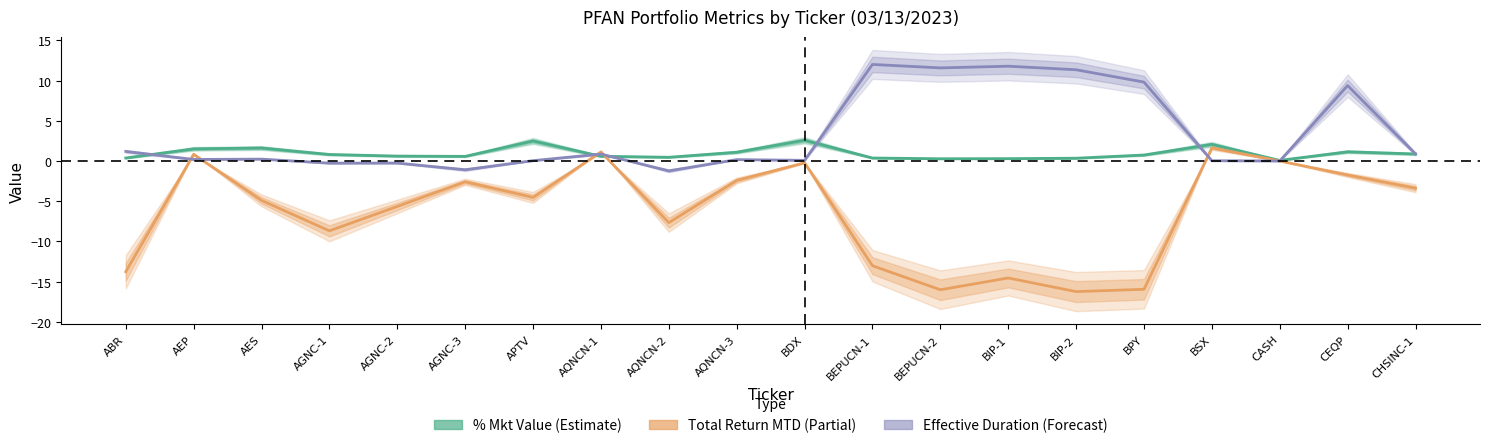

Rank the series by their maximum value, from lowest to highest.

Total Return % MTD, % Mkt Value, Effective Duration